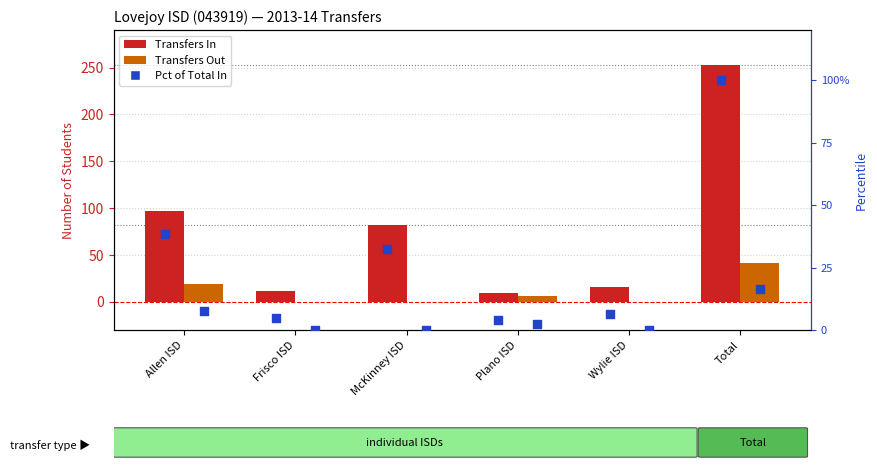

Is the value of Transfers In at Total greater than the value of Transfers Out at Wylie ISD?

Yes